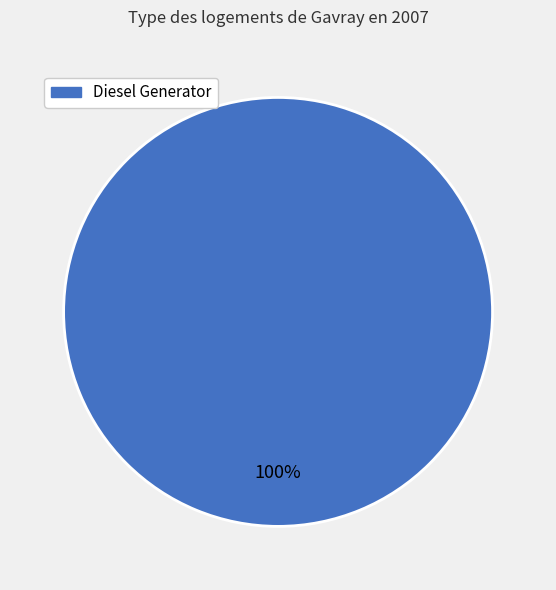

What percentage is the Diesel Generator slice, to the nearest percent?

100%